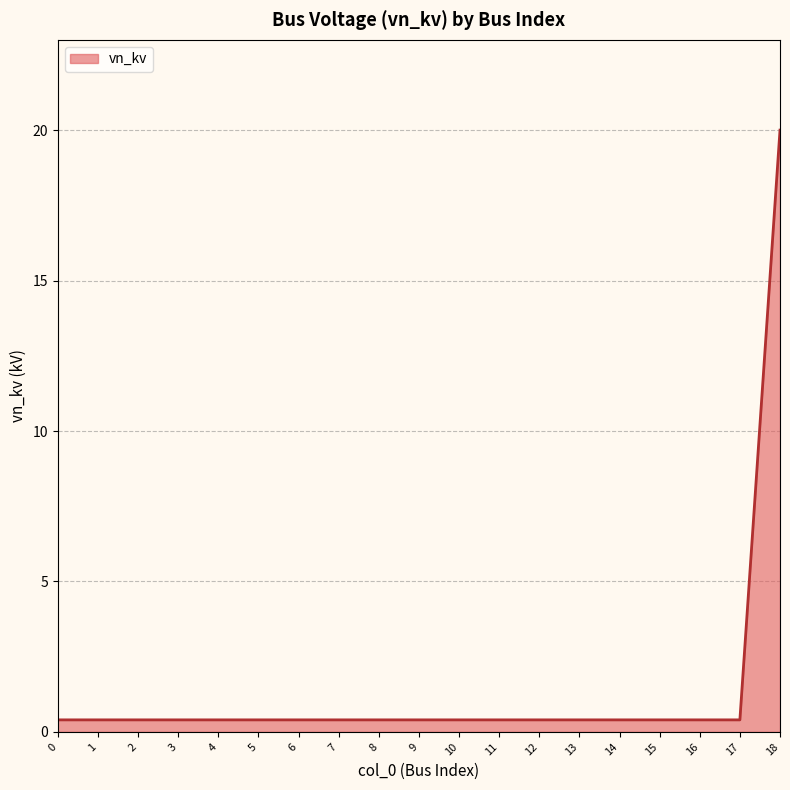

What is the maximum value shown in the chart?

20.0